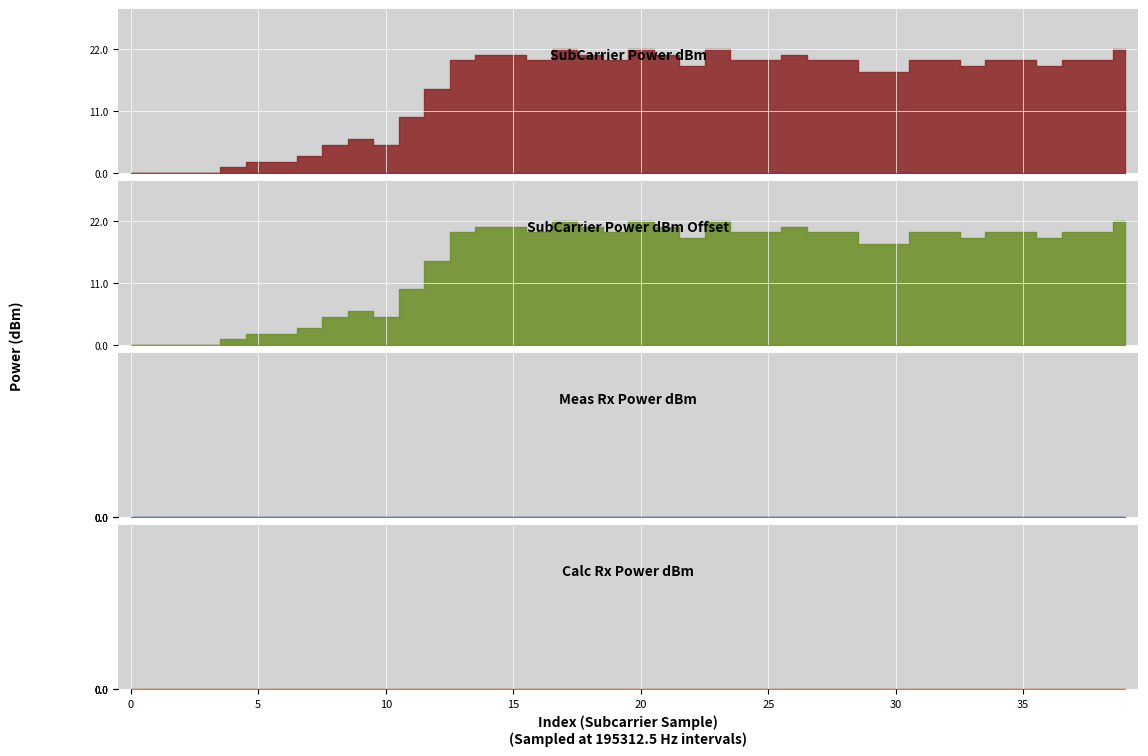

How many categories are shown in the chart?

40